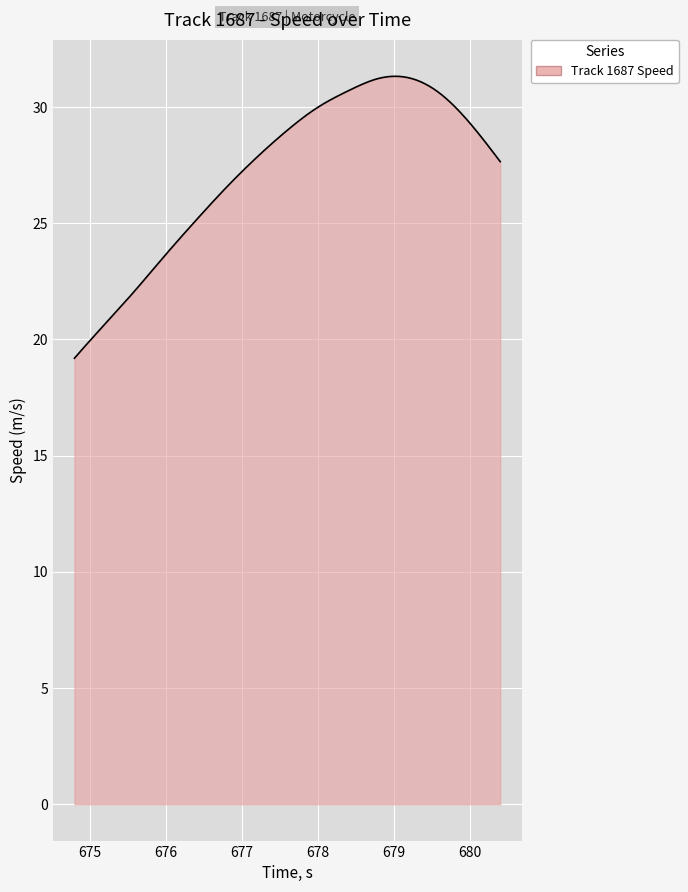

What is the difference between the maximum and minimum values?

12.1